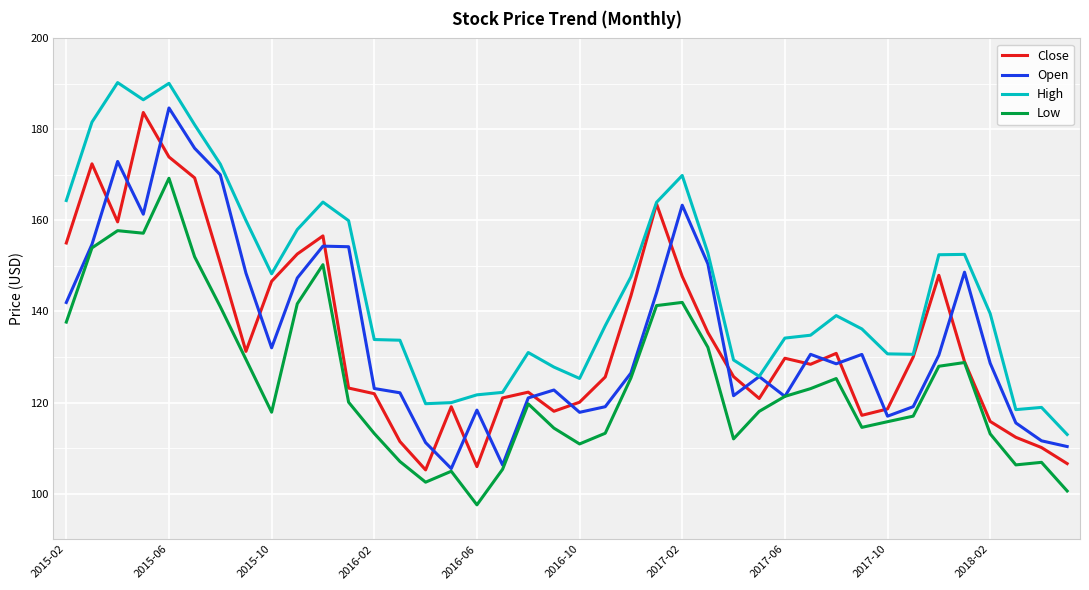

What is the highest value of the Open series?

184.7